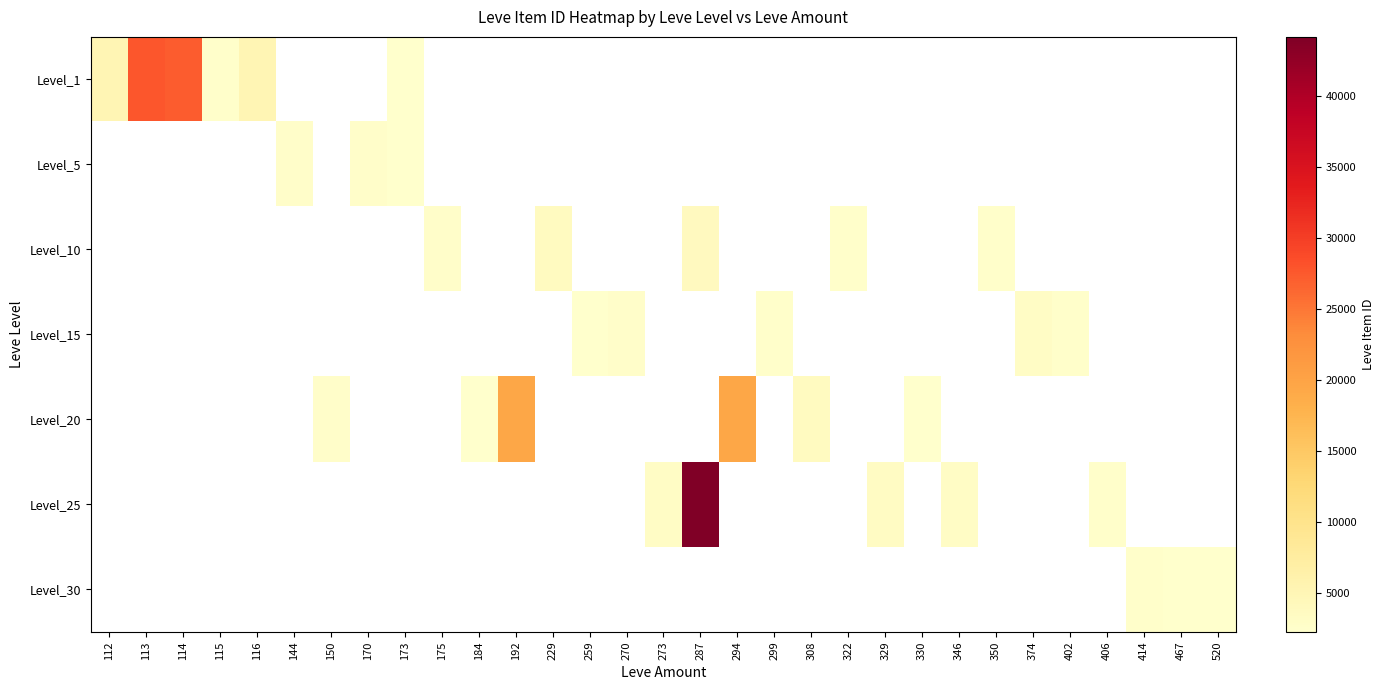

At how many categories does at least one series exceed 17595?

5